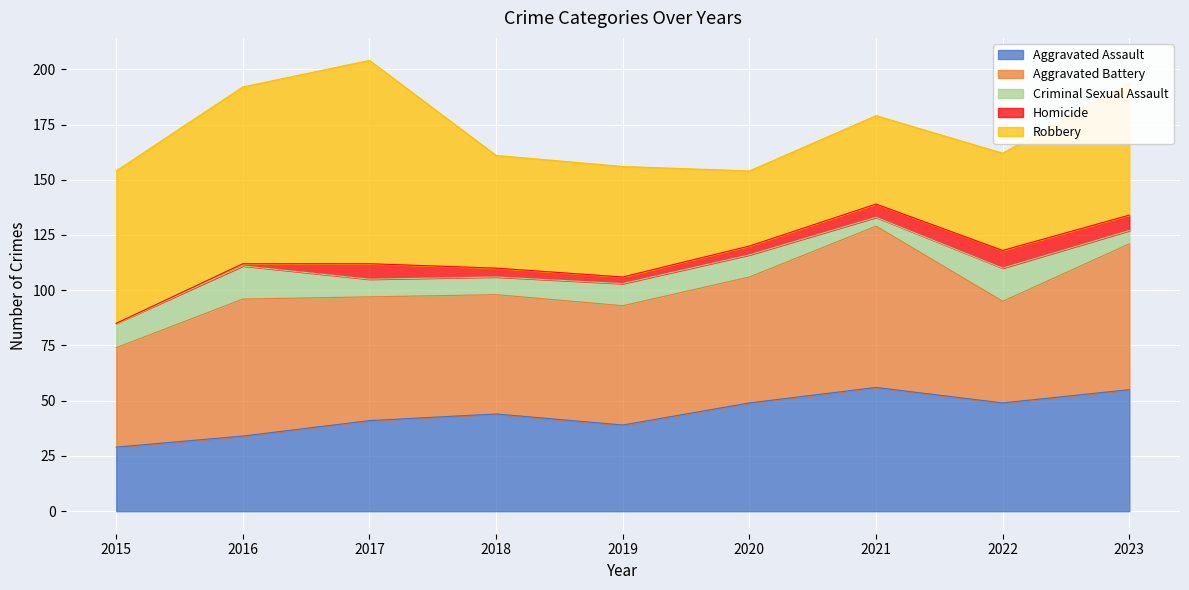

Reading left to right, extract all data points from this chart.

Aggravated Assault: 29	34	41	44	39	49	56	49	55
Aggravated Battery: 45	62	56	54	54	57	73	46	66
Criminal Sexual Assault: 11	15	8	8	10	10	4	15	6
Homicide: 0	1	7	4	3	4	6	8	7
Robbery: 69	80	92	51	50	34	40	44	60